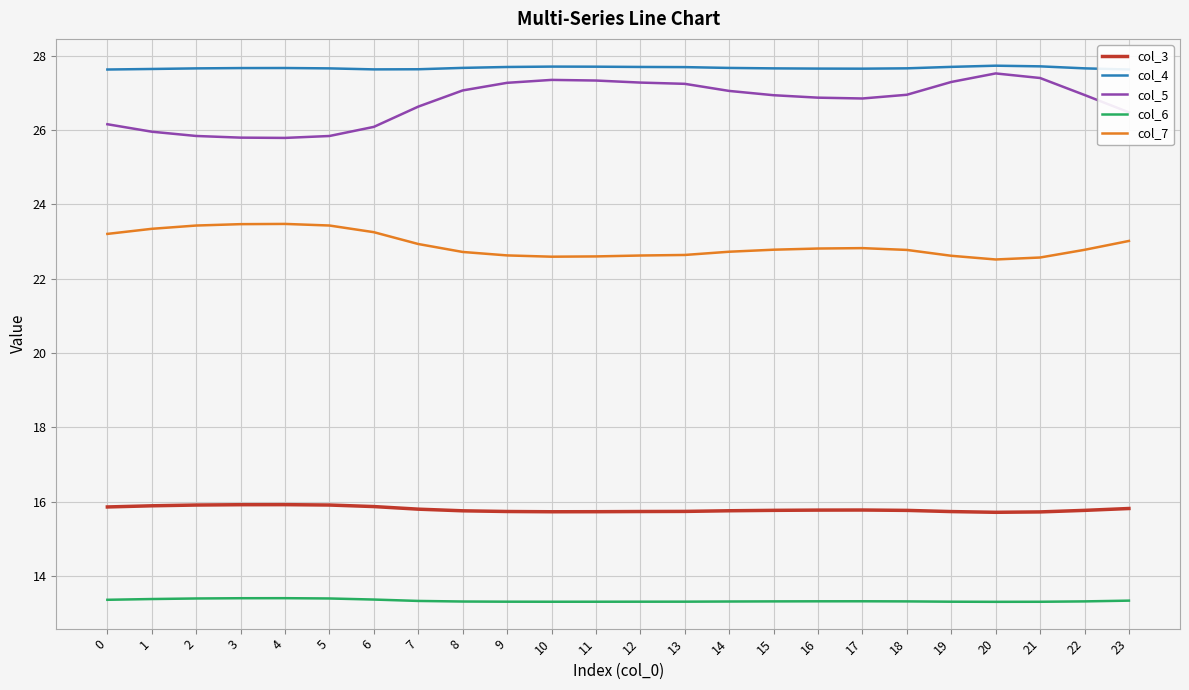

True or false: col_5 and col_4 cross at least once.

False